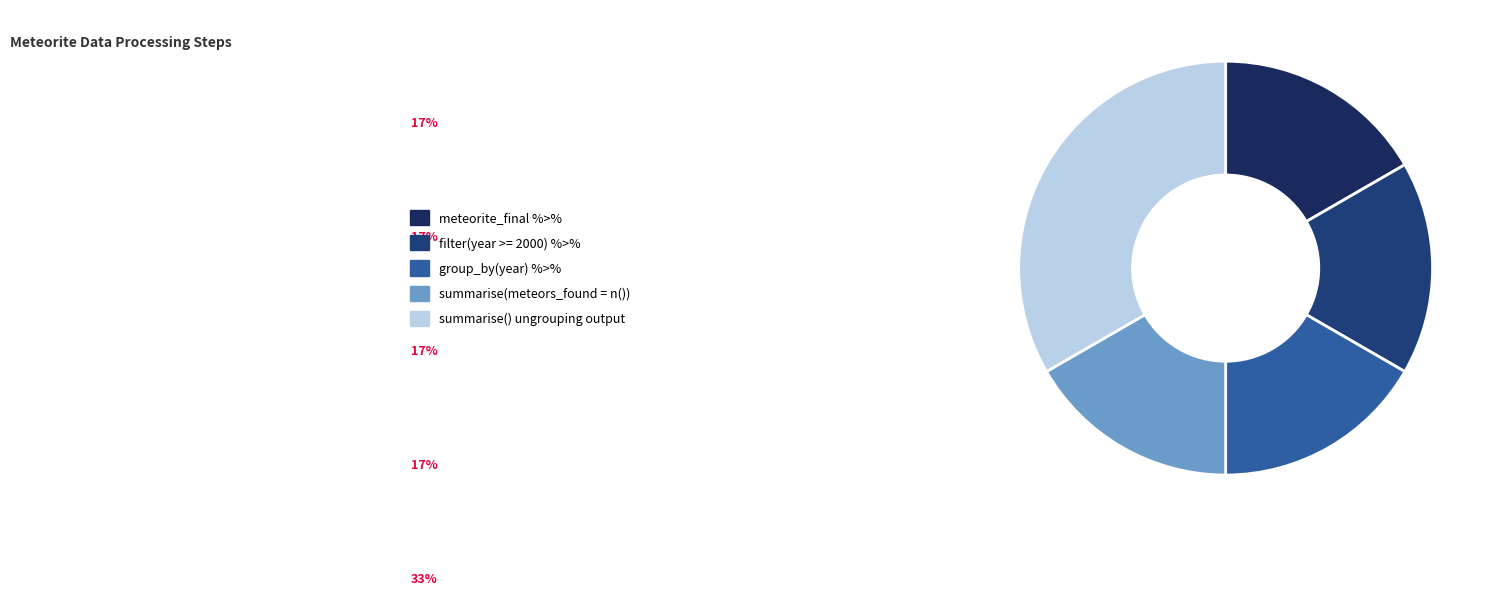

Is it true that summarise(meteors_found = n()) is 8% of the pie?

False